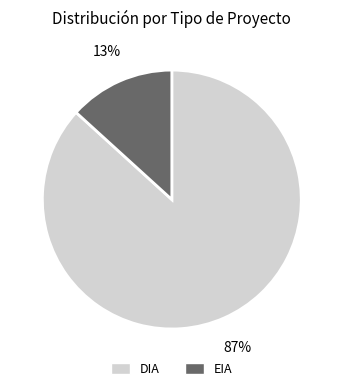

To the nearest percent, what is the combined percentage of DIA and EIA?

100%